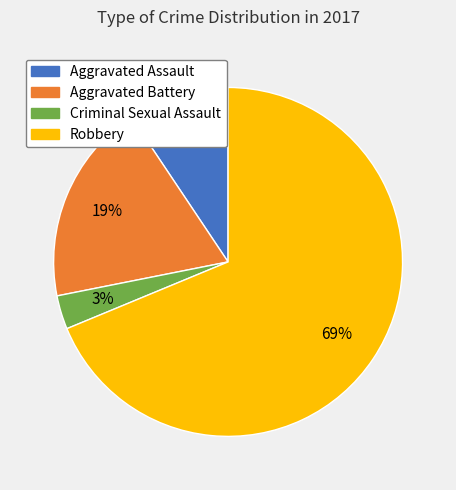

To the nearest percent, what percentage of the pie is Aggravated Battery?

19%